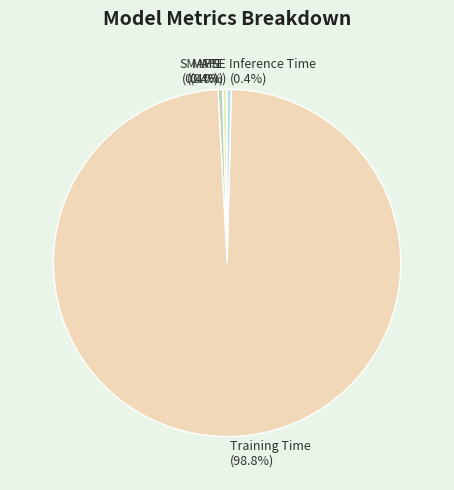

Is it true that Training Time is 99% of the pie?

True